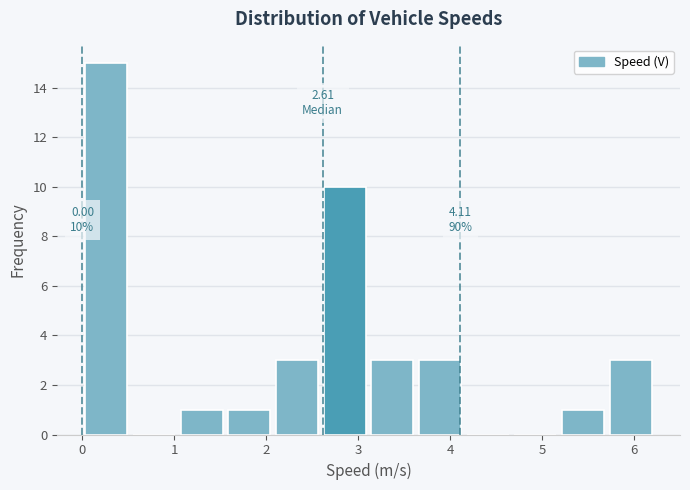

Which range on the x-axis has the tallest bar?

0.0 to 0.5